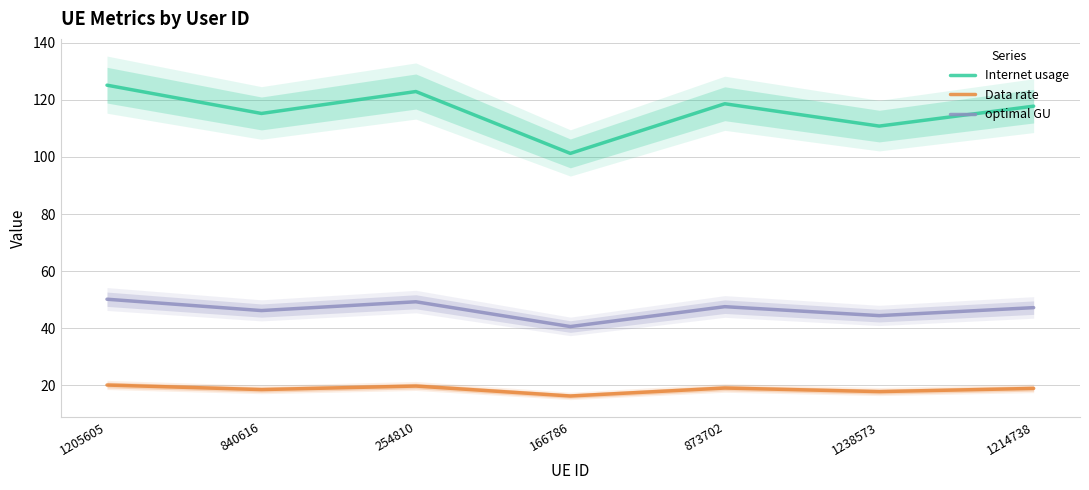

At how many categories does at least one series exceed 61?

7